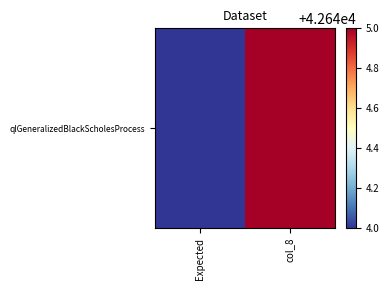

Count the values in the range 42644 to 42645.

2